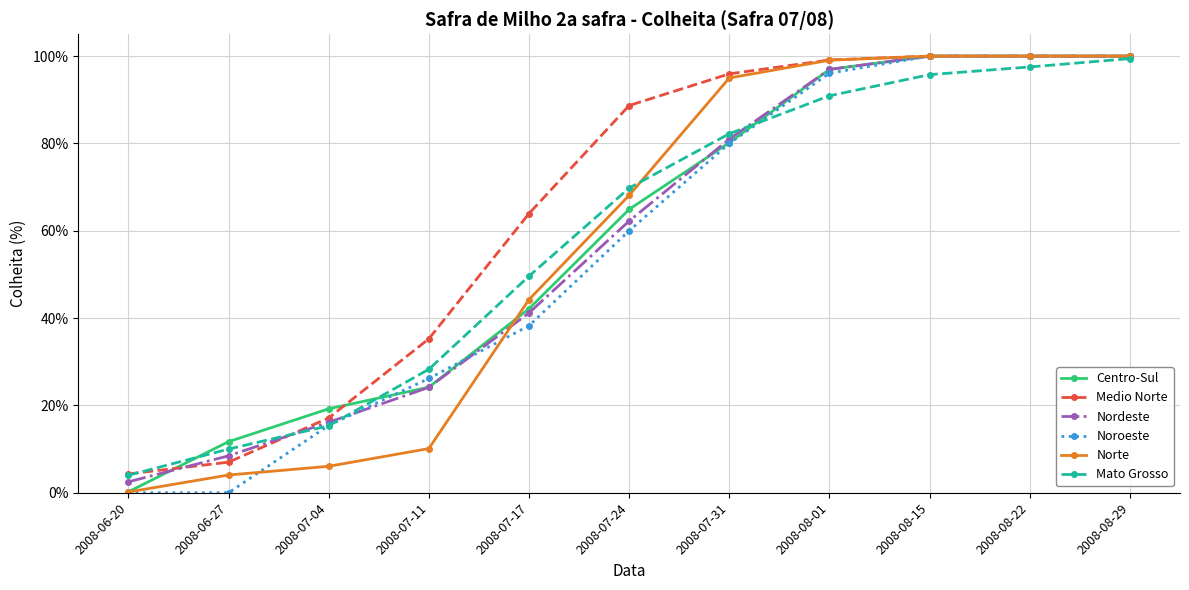

At which label does Mato Grosso first exceed 69?

2008-07-24